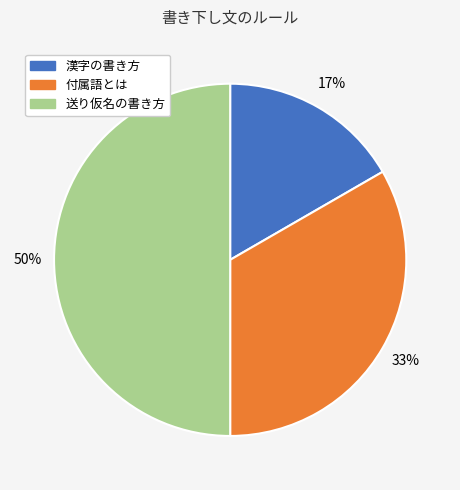

To the nearest percent, what is the average slice percentage?

33%